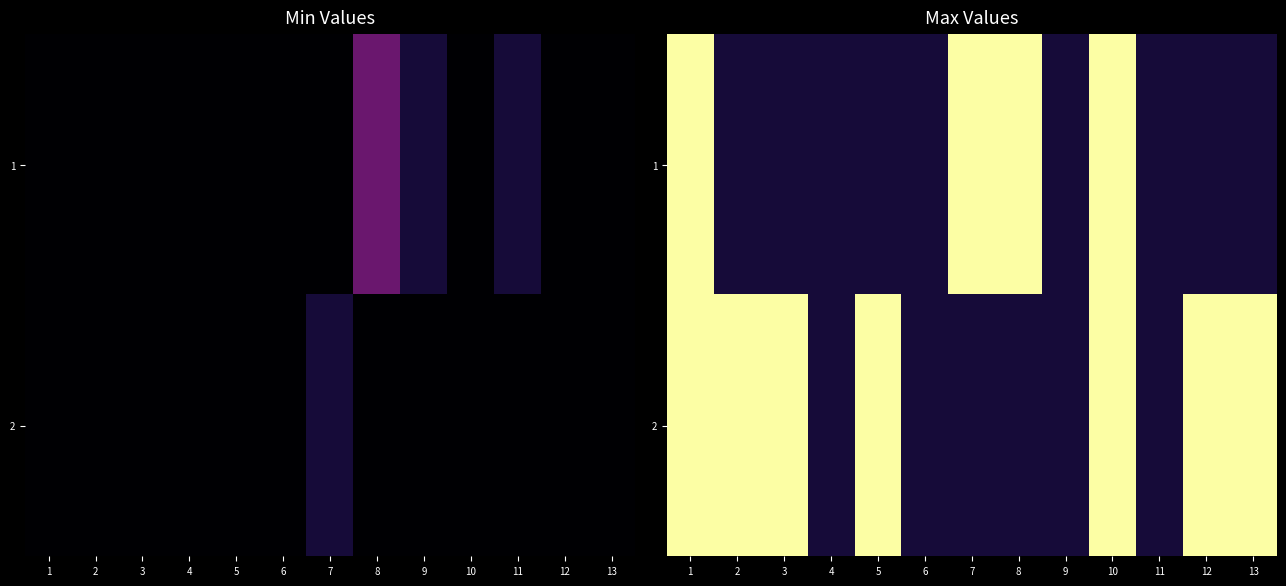

Which category has the highest value in the 1 series?

1